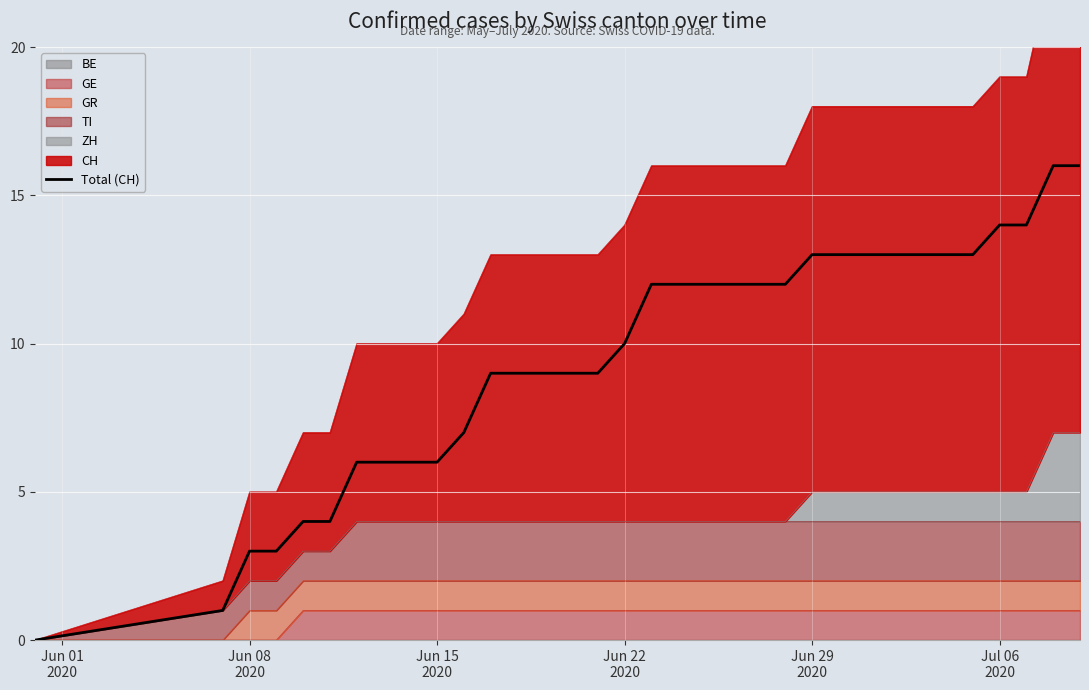

Reading left to right, what are all the values shown in this chart?

0	1	3	3	4	4	6	6	6	6	7	9	9	9	9	9	10	12	12	12	12	12	12	13	13	13	13	13	13	13	14	14	16	16